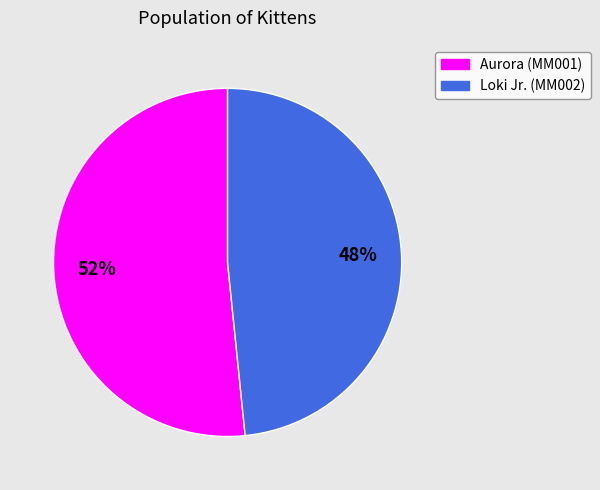

The Loki Jr. (MM002) slice represents 41% of the pie. True or false?

False